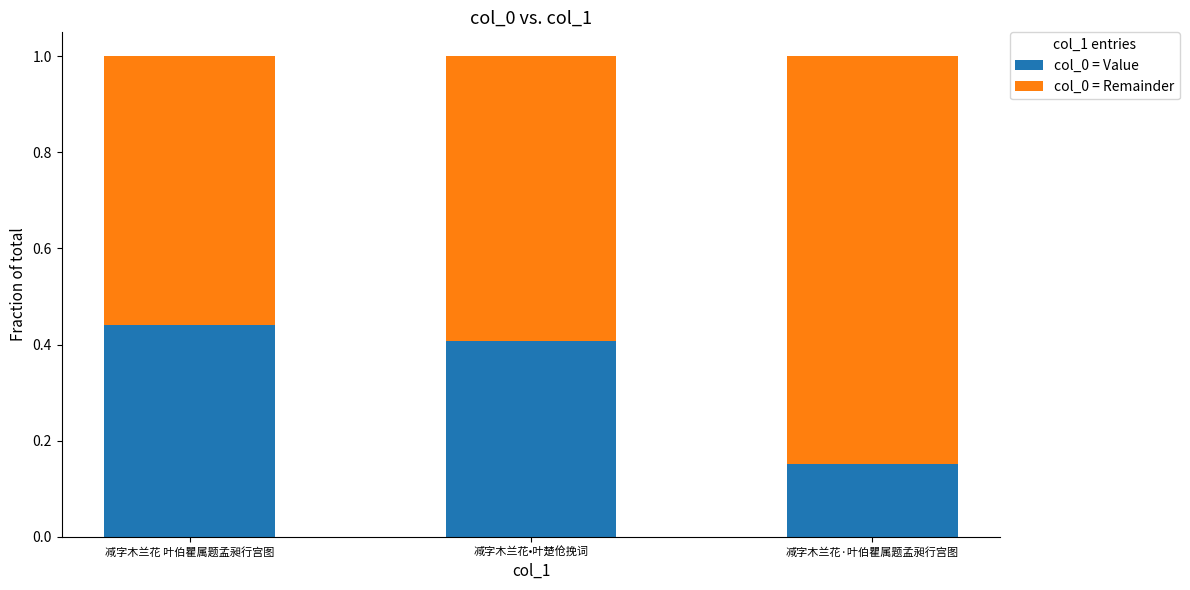

What is the total value across all series at 减字木兰花•叶楚伧挽词?

1.0